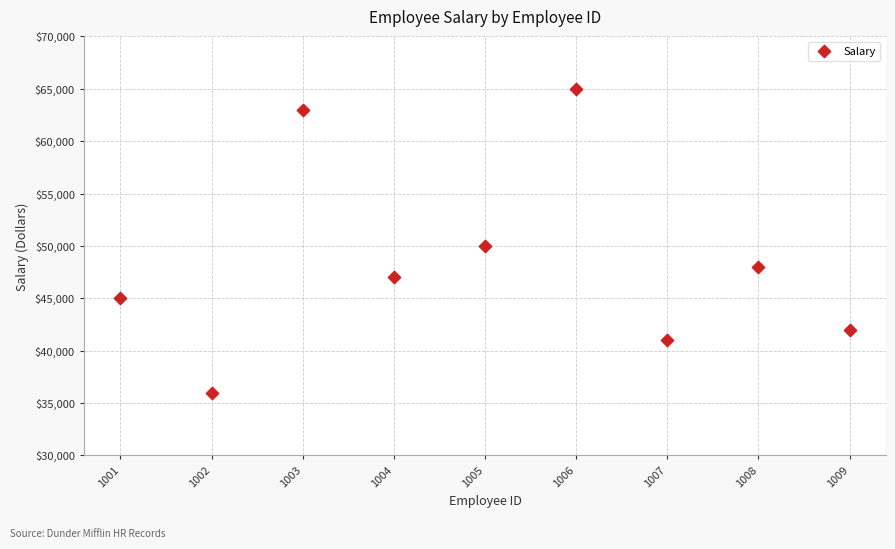

What Y value in the scatter plot is closest to 50500?

50000